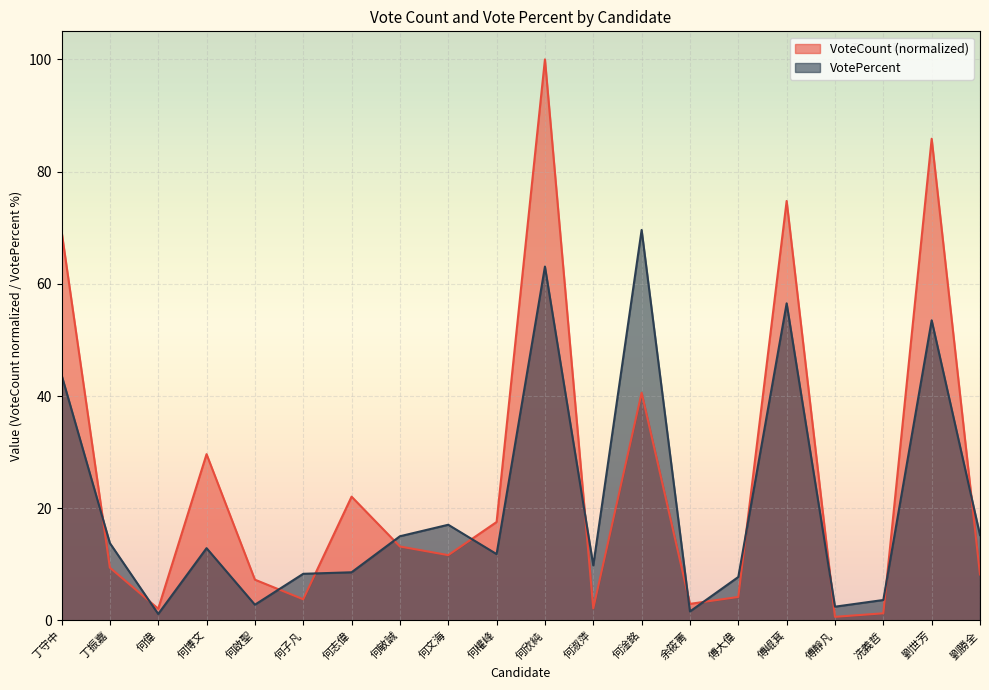

In VotePercent, how many points are lower than both neighbors (excluding endpoints)?

6